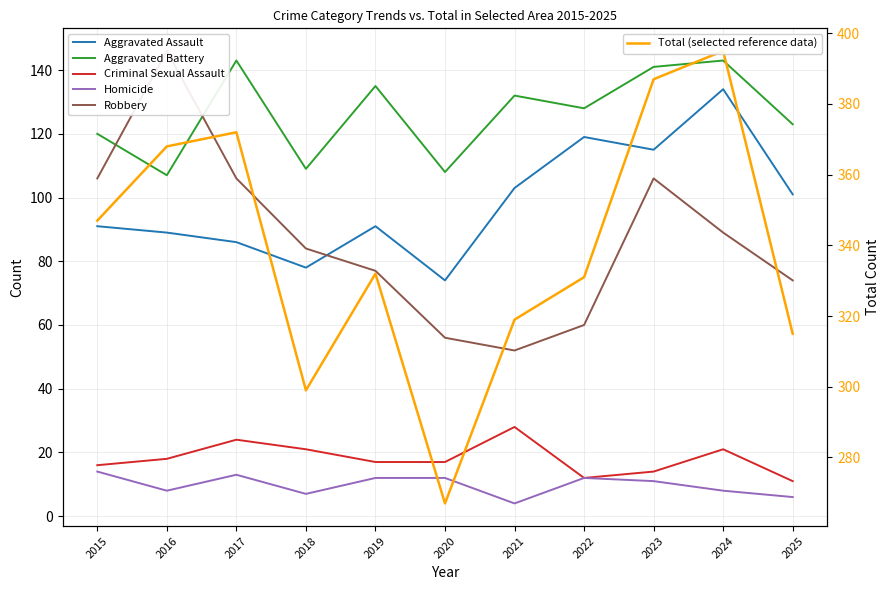

Is this an area chart (filled region under the line)?

No